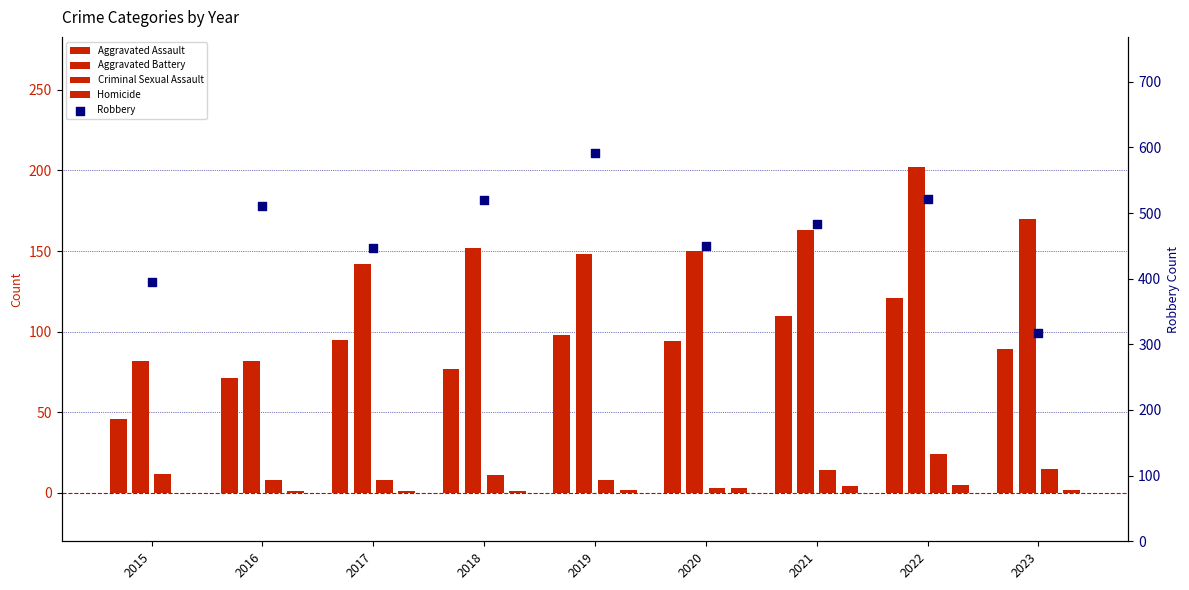

Which series has the largest total across all categories?

Robbery